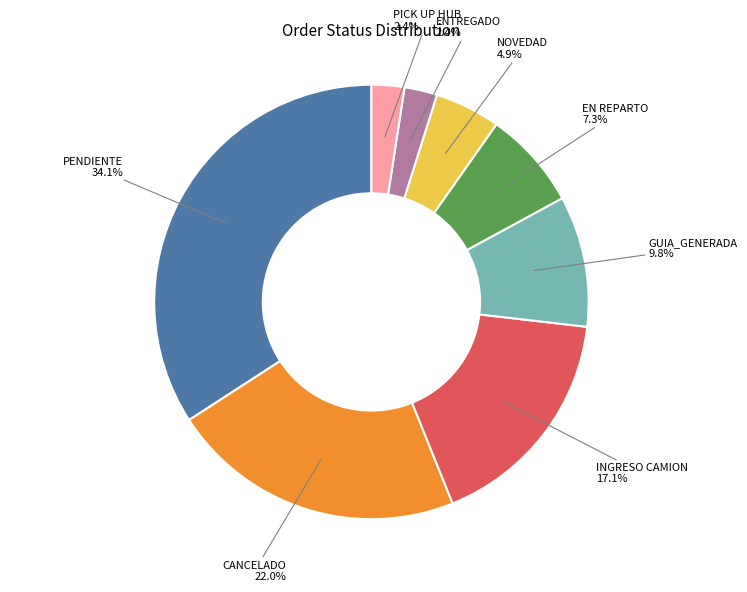

Is there any slice that represents more than half of the pie?

No